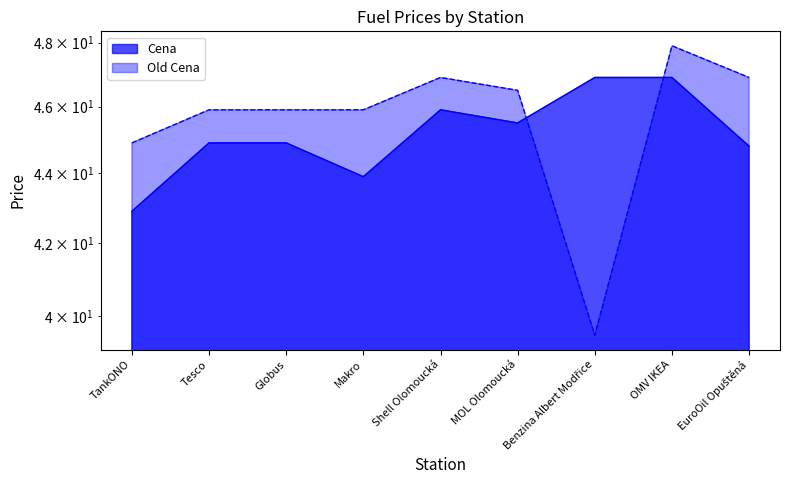

How many interior local valleys does the Cena series have?

2